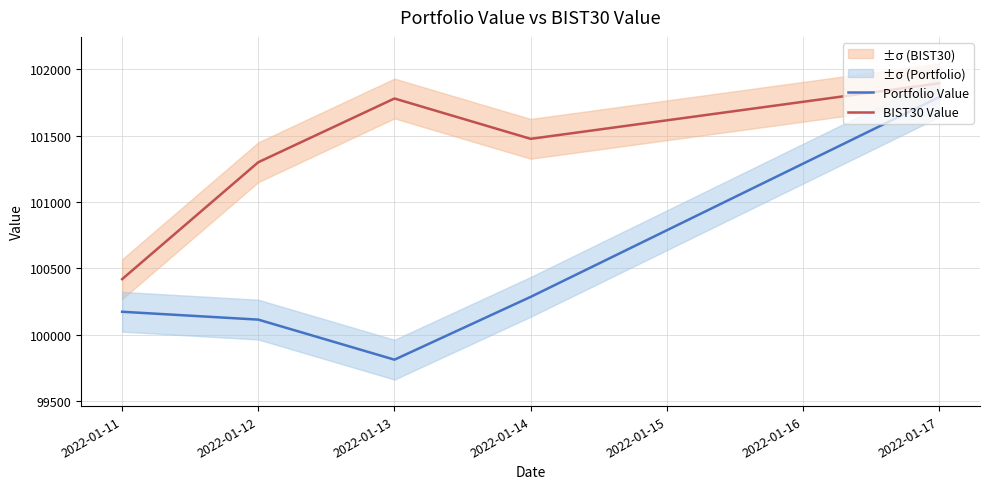

Which series has the widest spread of values?

Portfolio Value